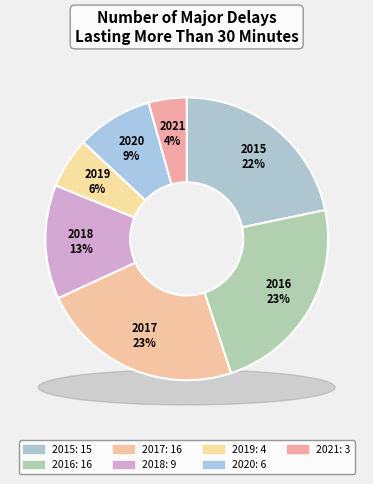

Is there a majority slice in this chart?

No